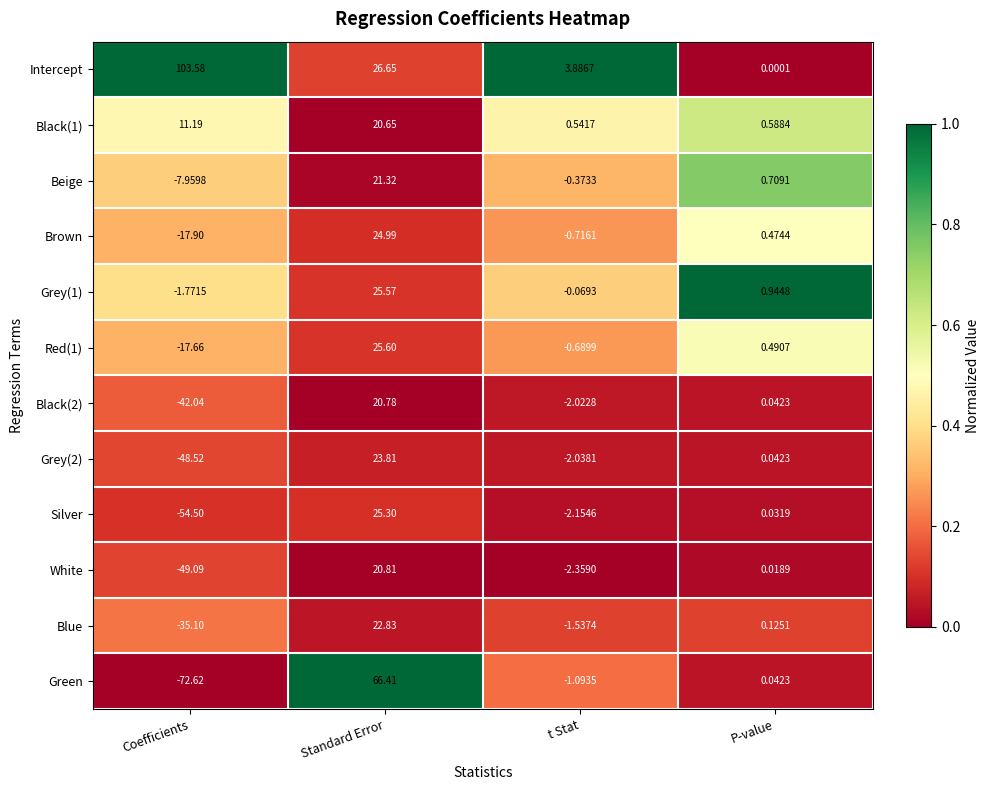

At which category does the chart reach its minimum across all series?

Coefficients